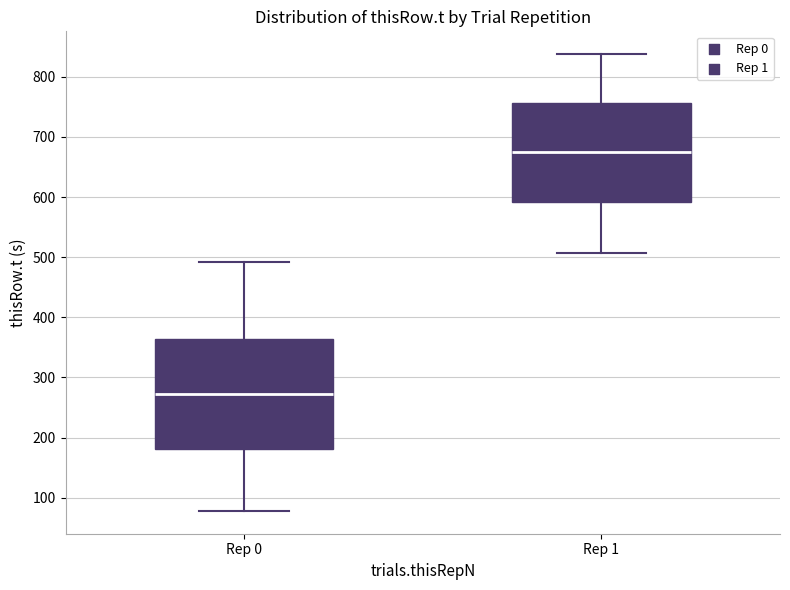

Which box has the highest median line?

Rep 1